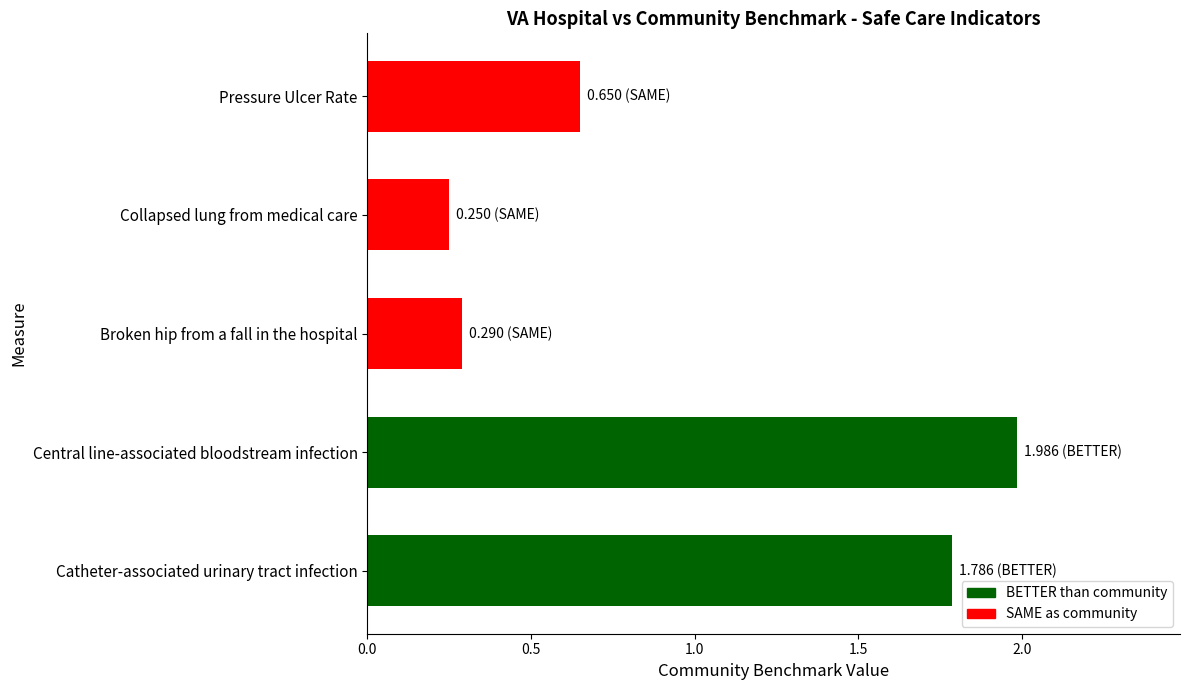

Rank the categories by value from lowest to highest.

Collapsed lung from medical care, Broken hip from a fall in the hospital, Pressure Ulcer Rate, Catheter-associated urinary tract infection, Central line-associated bloodstream infection